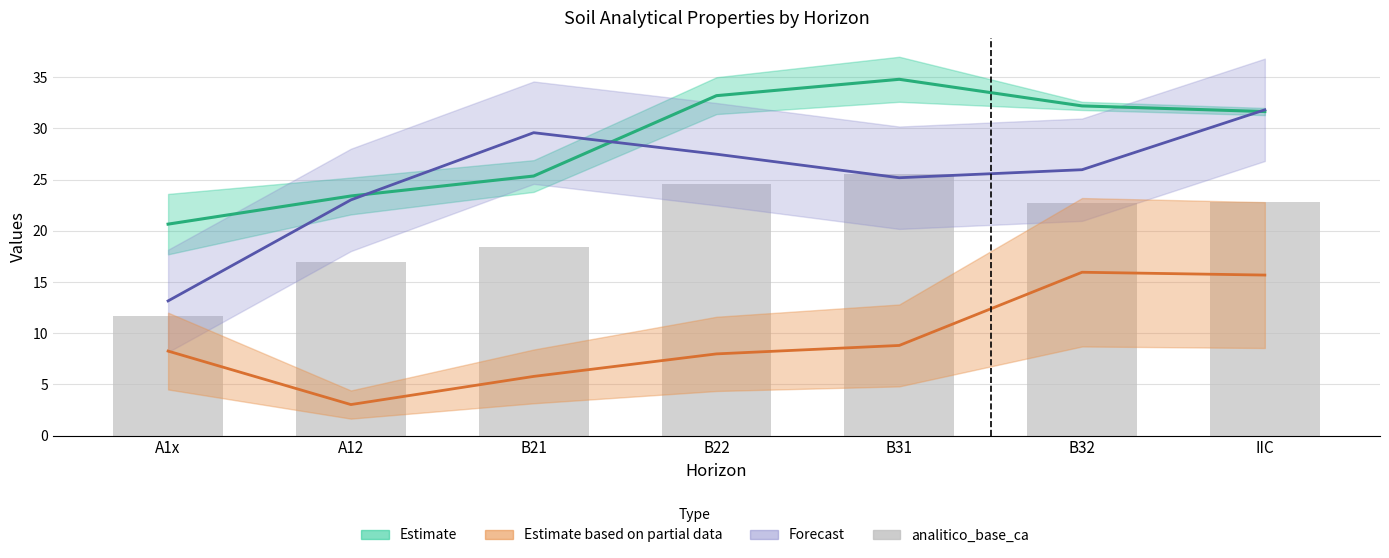

Reading right to left, list all the values displayed in this chart.

Estimate mid: 31.6	32.2	34.8	33.2	25.4	23.4	20.6
Partial estimate mid: 15.7	15.9	8.8	8.0	5.8	3.0	8.2
Forecast mid: 31.8	26.0	25.2	27.5	29.6	23.0	13.2
analitico_base_ca: 22.8	22.7	25.5	24.6	18.4	17.0	11.7